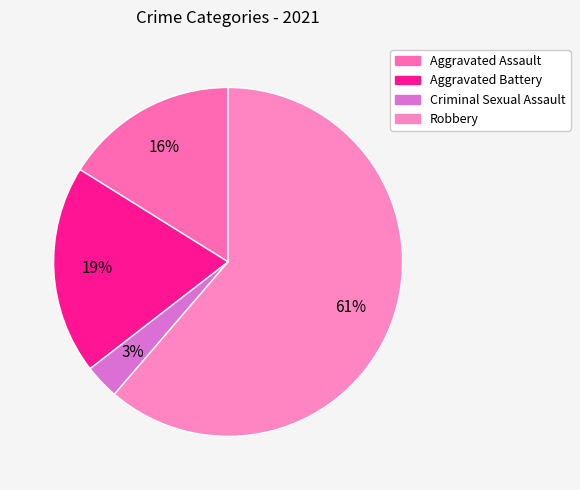

To the nearest percent, what percentage of the pie is Aggravated Battery?

19%